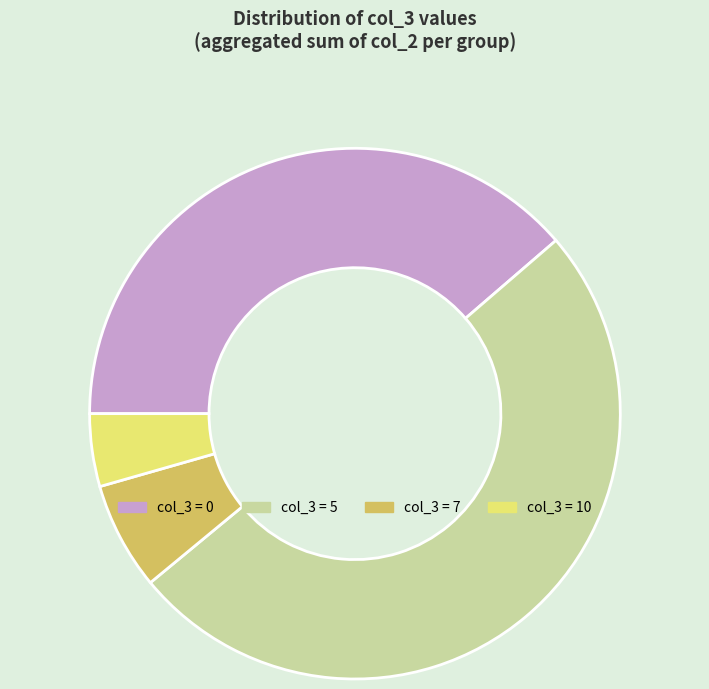

Does any single category account for the majority?

Yes